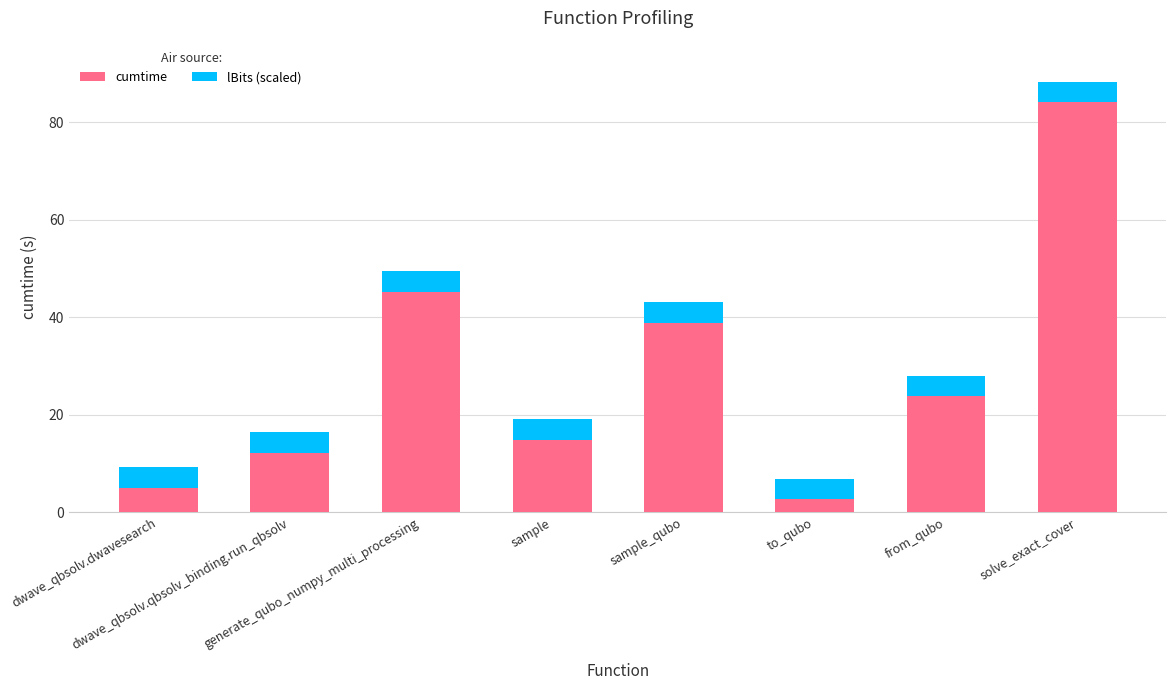

Are the bars grouped side by side (vs. stacked)?

No